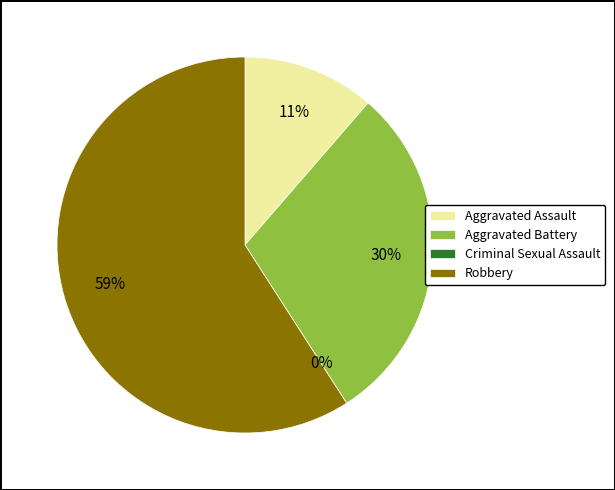

Which slice is the smallest?

Criminal Sexual Assault